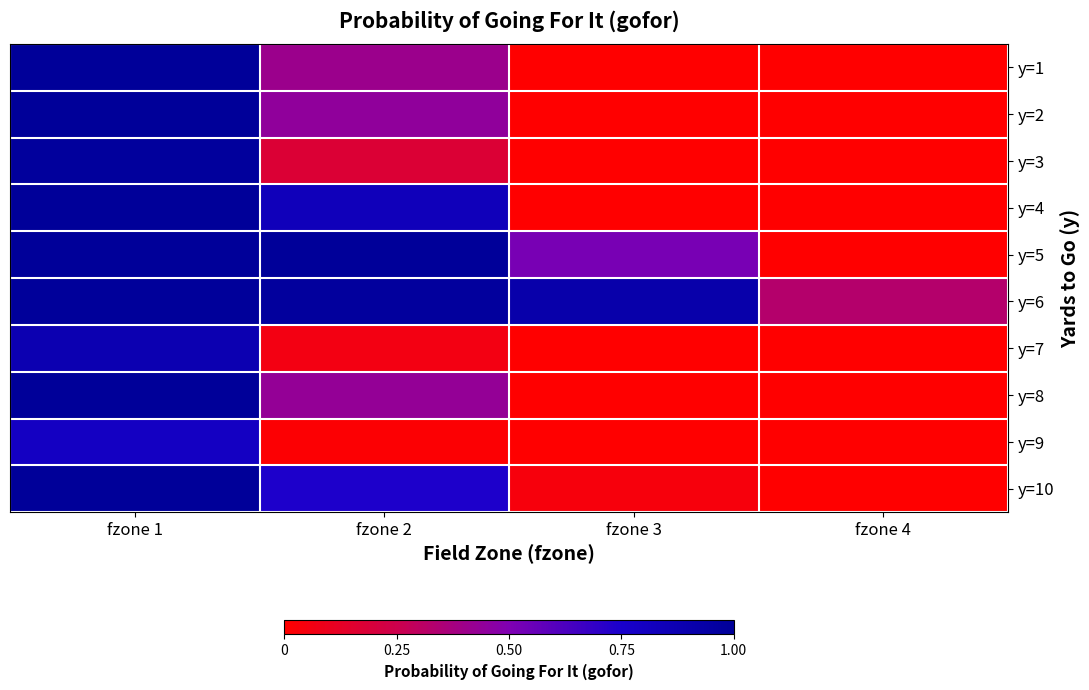

At which category does the chart reach its minimum across all series?

fzone 4